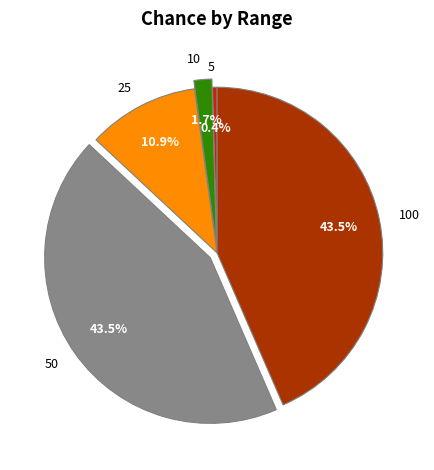

To the nearest percent, what is the average slice percentage?

20%